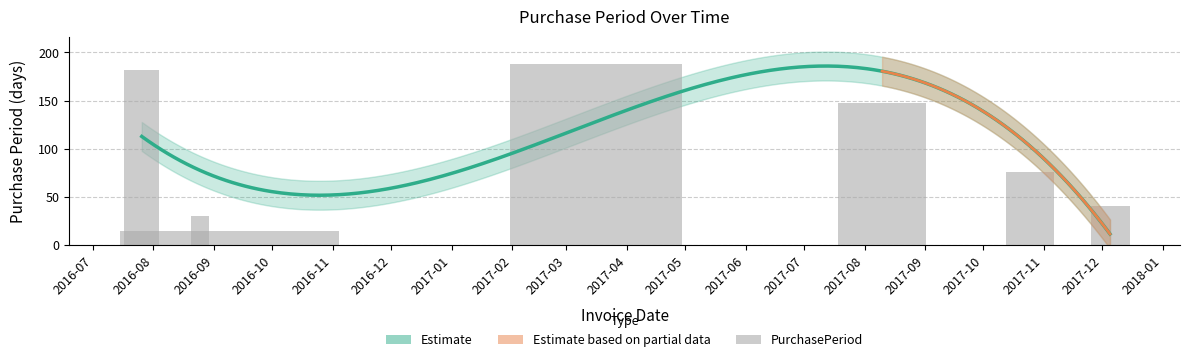

Rank the categories by value from highest to lowest.

2017-03-16, 2016-07-26, 2017-08-10, 2017-10-25, 2017-12-05, 2016-08-25, 2016-09-09